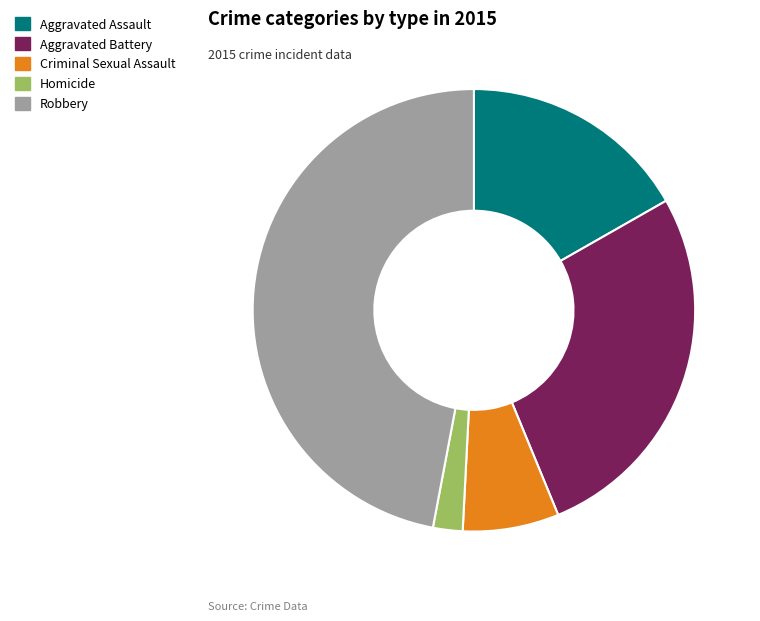

Count the number of slices in the pie.

5